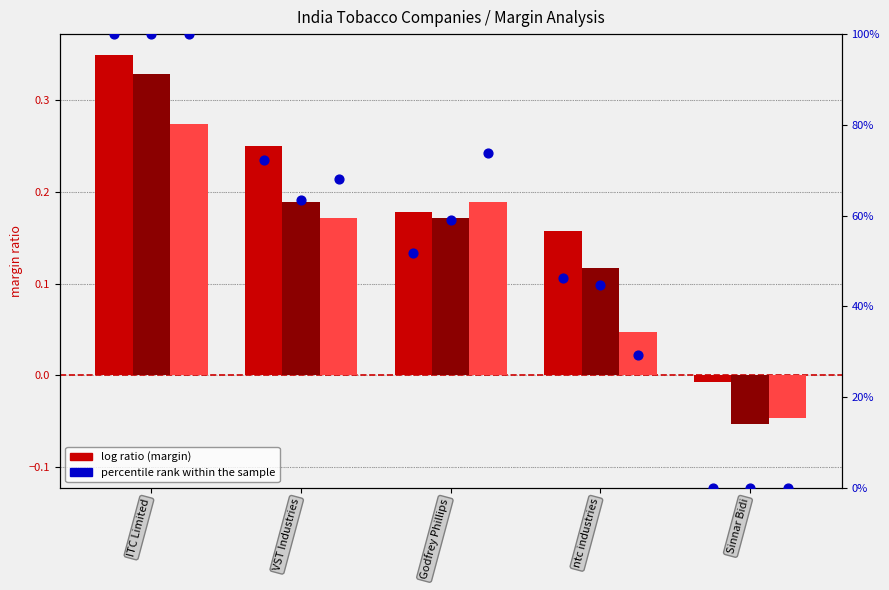

Is the value of operating_margin at ntc industries greater than the value of percentile rank within the sample at VST Industries?

No